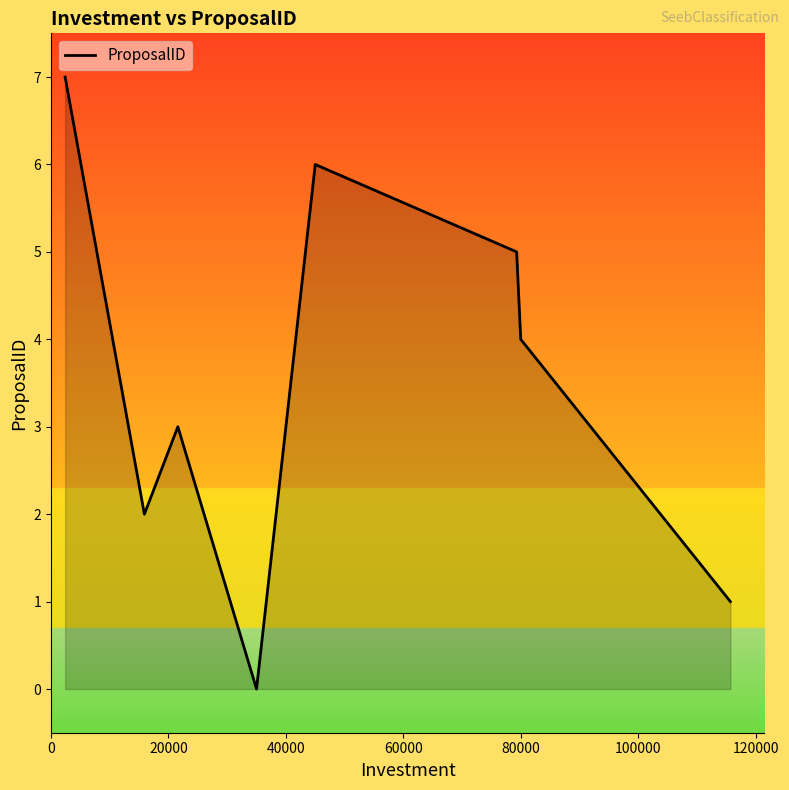

What is the greatest value displayed?

7